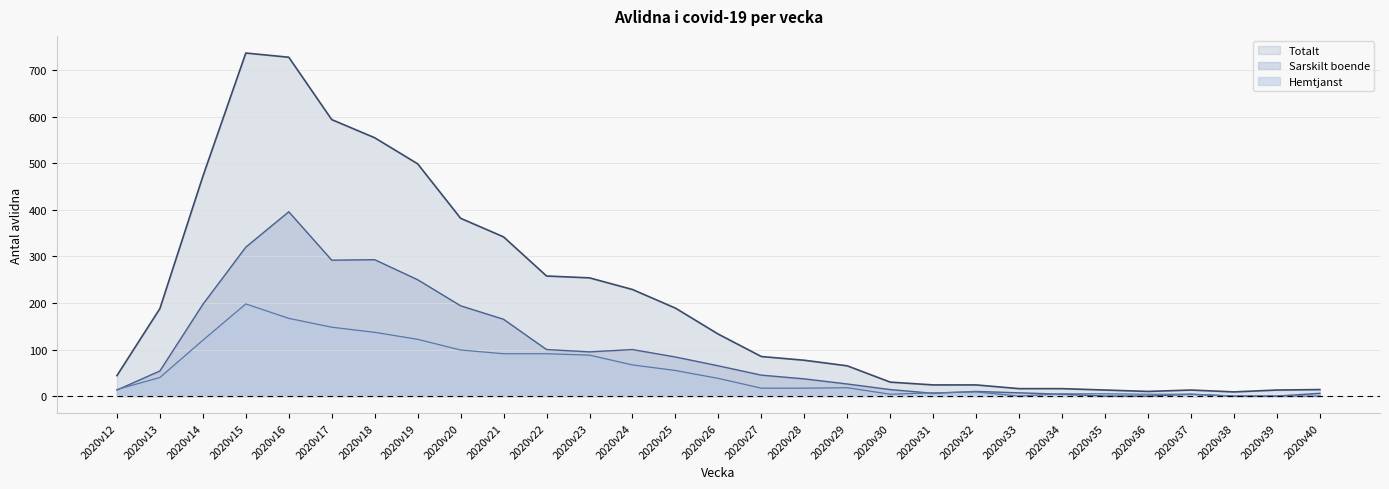

What is the spread (max minus min) of values at 2020v20?

283